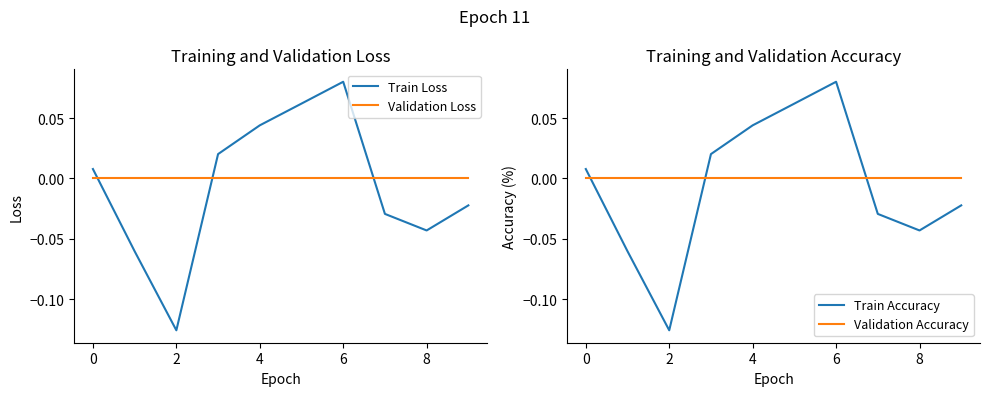

The value of Validation Accuracy at 2 is 0.0. True or false?

True